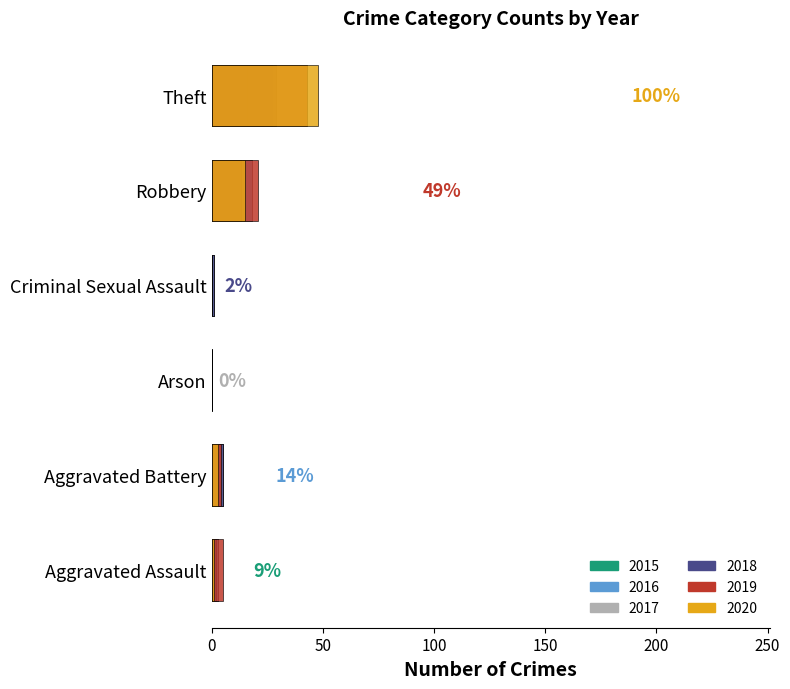

The value of 2020 at Aggravated Assault is 1. True or false?

False